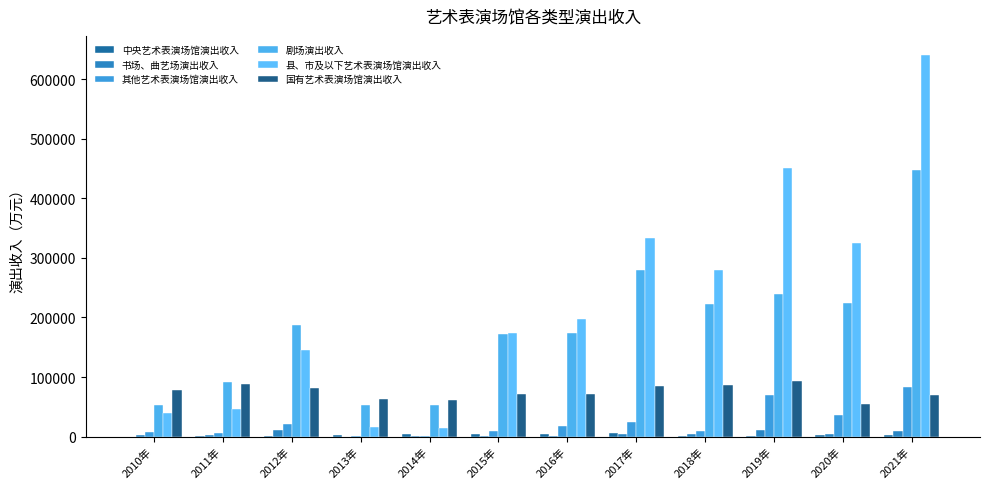

Where does the 中央艺术表演场馆演出收入 series first go above 2911?

2014年